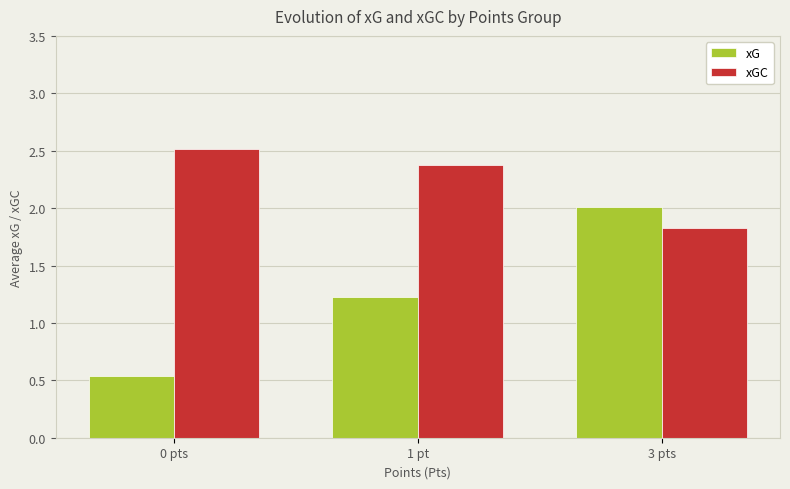

Does the chart contain any negative values?

No